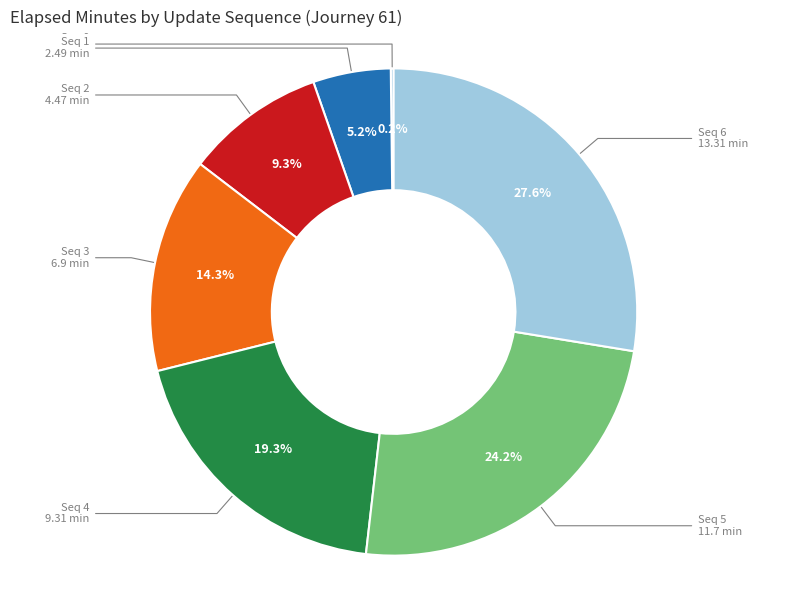

Does any single category account for the majority?

No